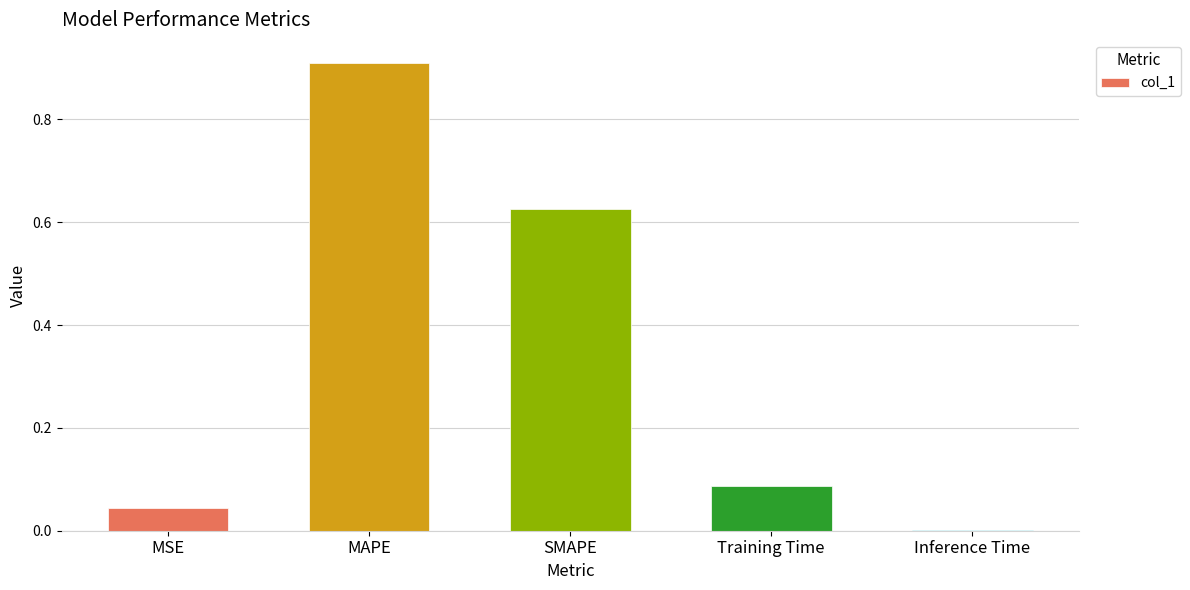

True or false: the data shows 0.0 at Inference Time.

True